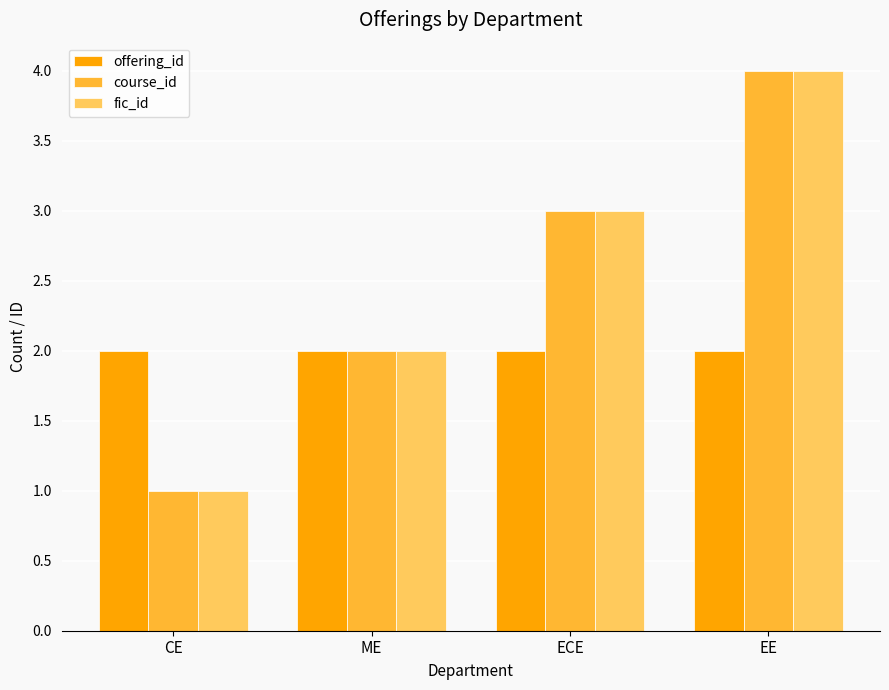

At which category is the sum across all series the highest?

EE